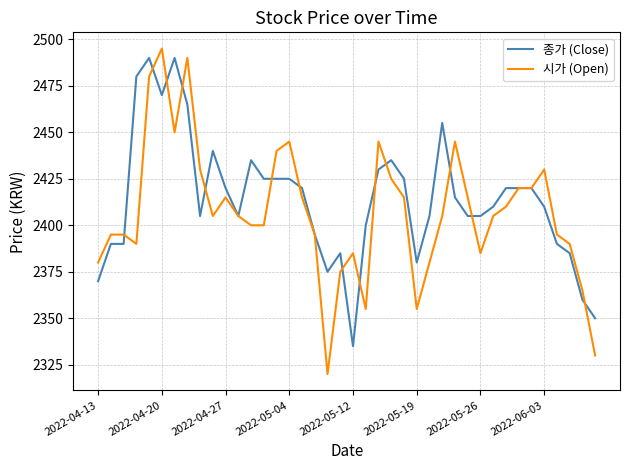

What is the maximum value for 시가 (Open)?

2495